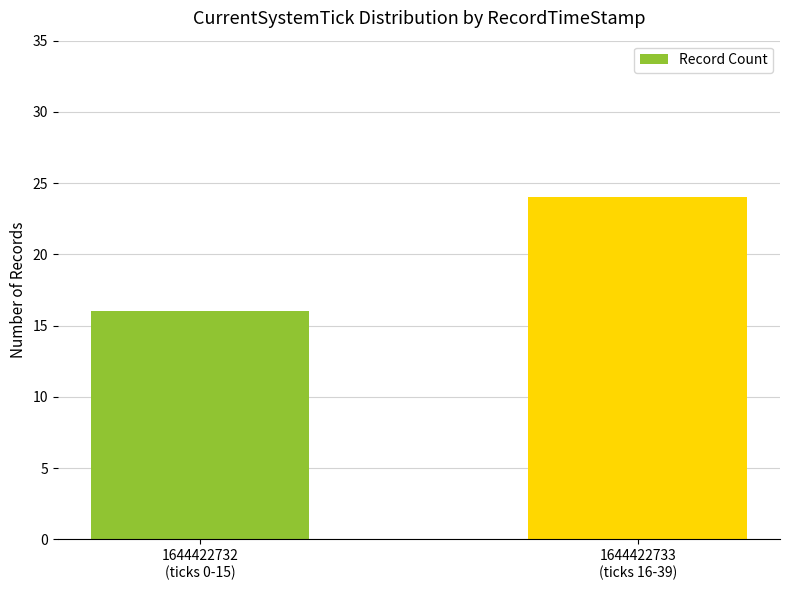

What position from the left is 1644422733
(ticks 16-39)?

2